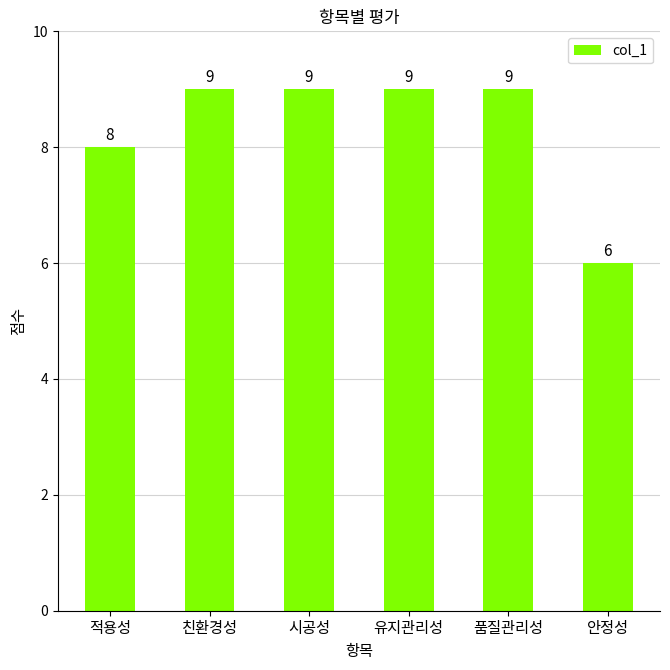

What is the sum of the values at 적용성 and 시공성?

17